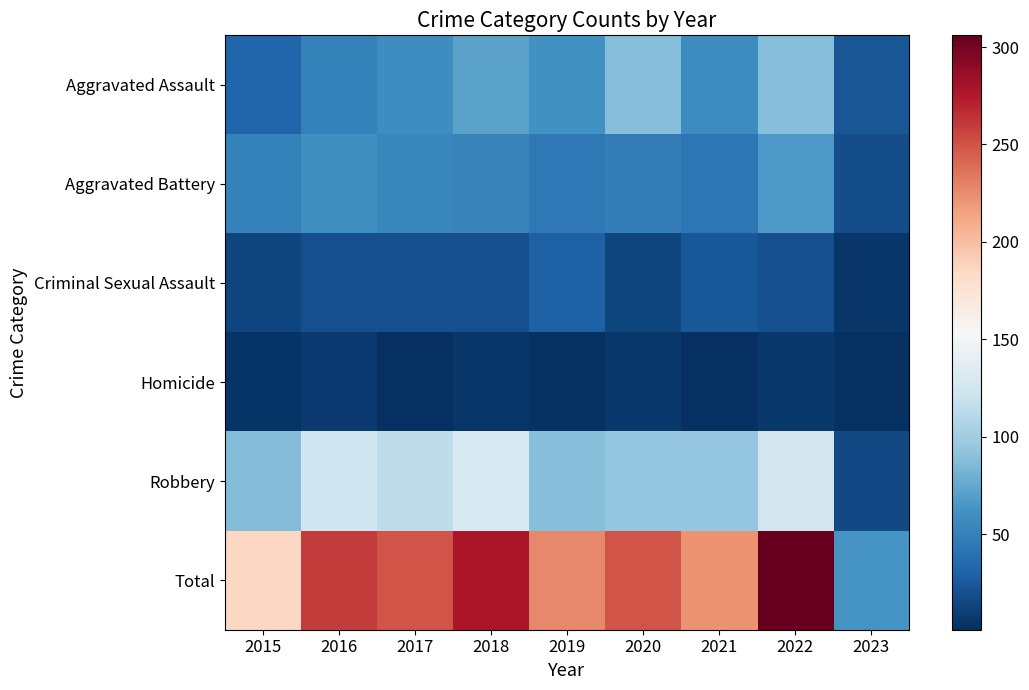

Rank the series at 2020 from lowest to highest value.

Homicide, Criminal Sexual Assault, Aggravated Battery, Aggravated Assault, Robbery, Total